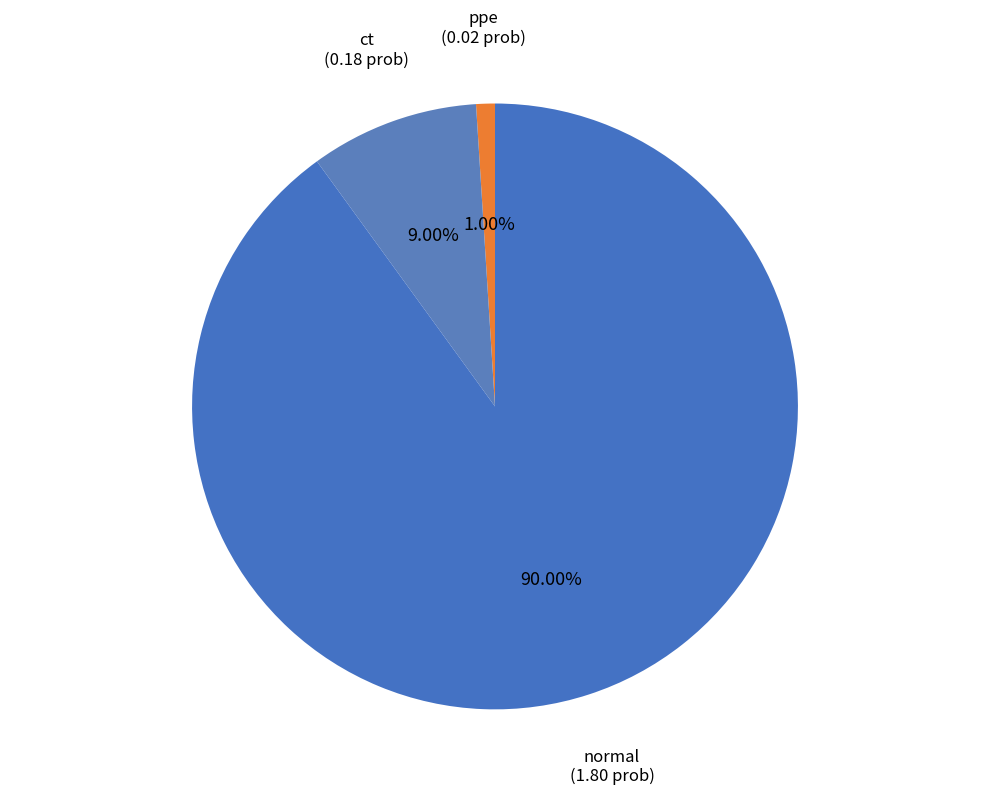

To the nearest percent, what is the combined percentage of ppe and ct?

10%